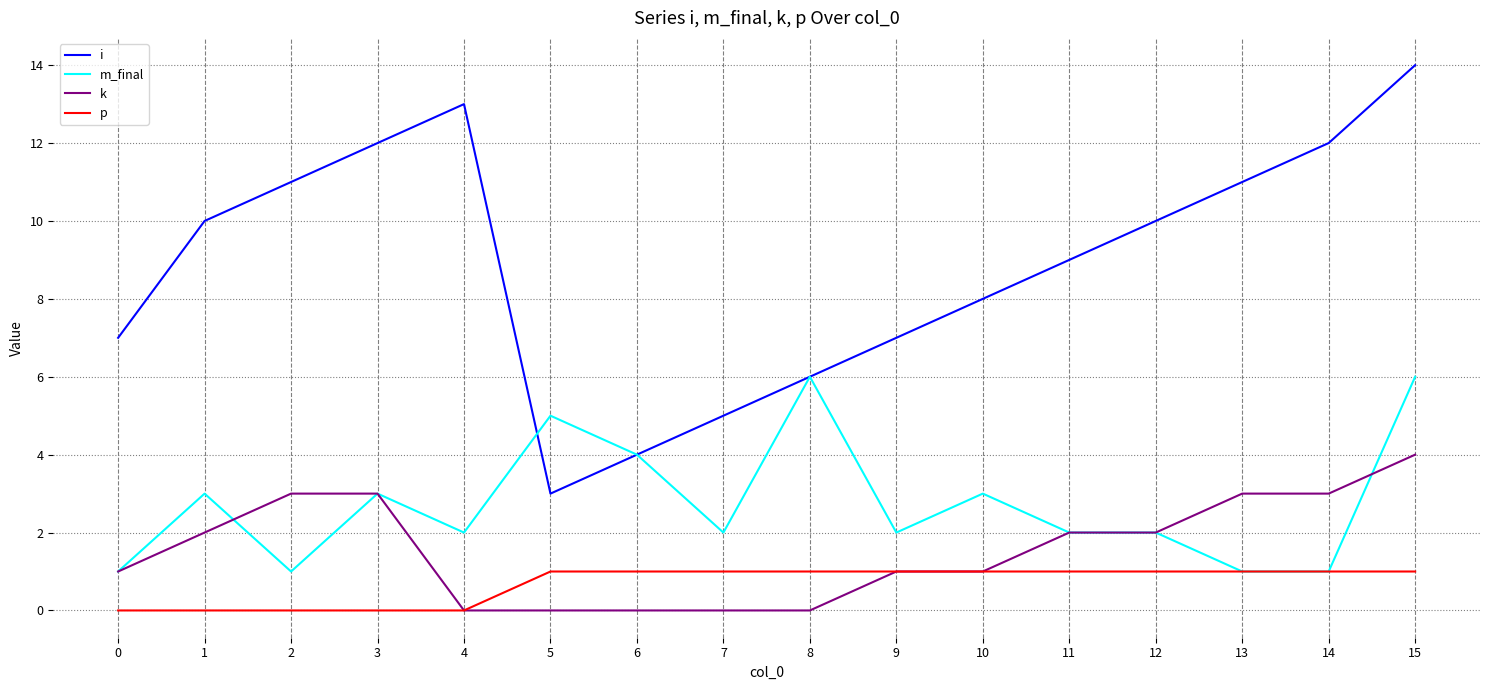

Is the value of p at 11 greater than the value of k at 8?

Yes